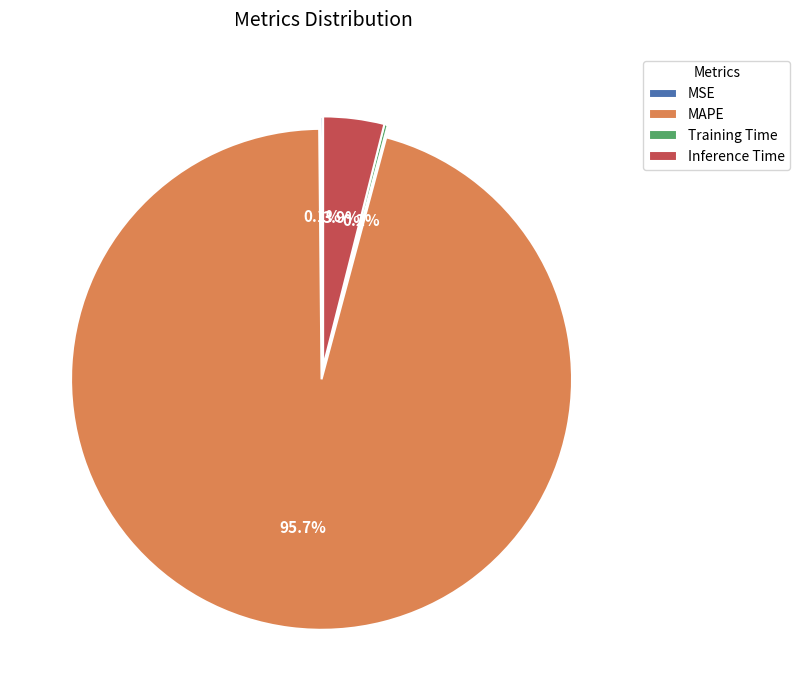

To the nearest percent, what is the difference between the largest and smallest slice percentages?

96%